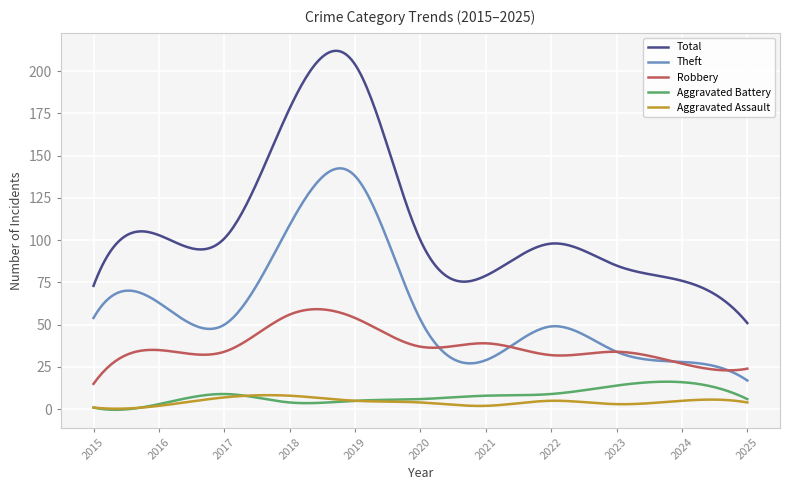

Which series has the widest spread of values?

Total